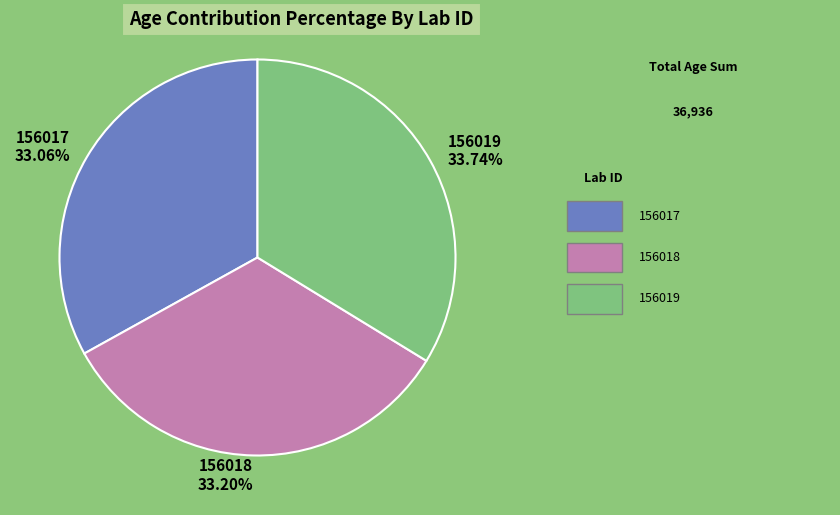

Which category has the biggest portion of the pie?

156019